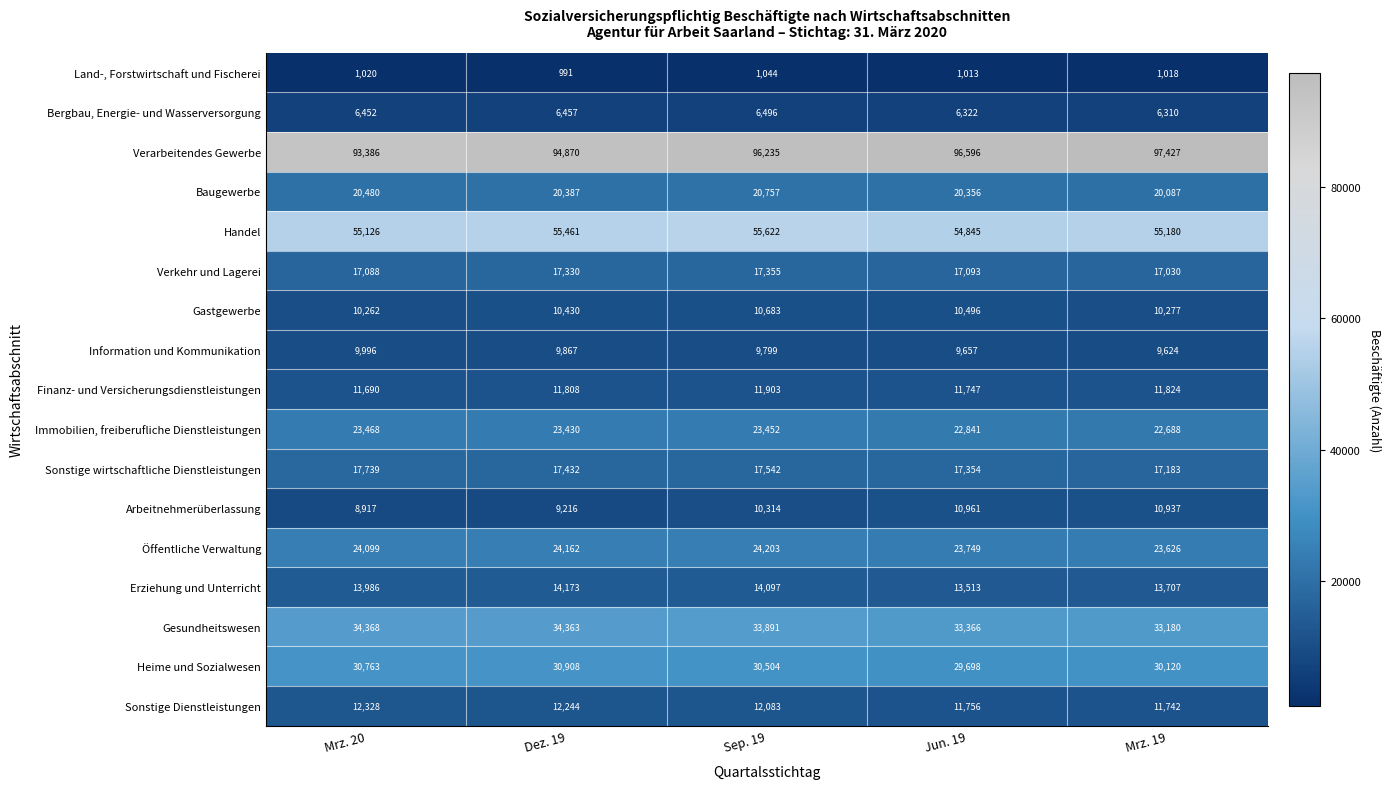

Read the Bergbau, Energie- und Wasserversorgung value at Mrz. 19.

6310